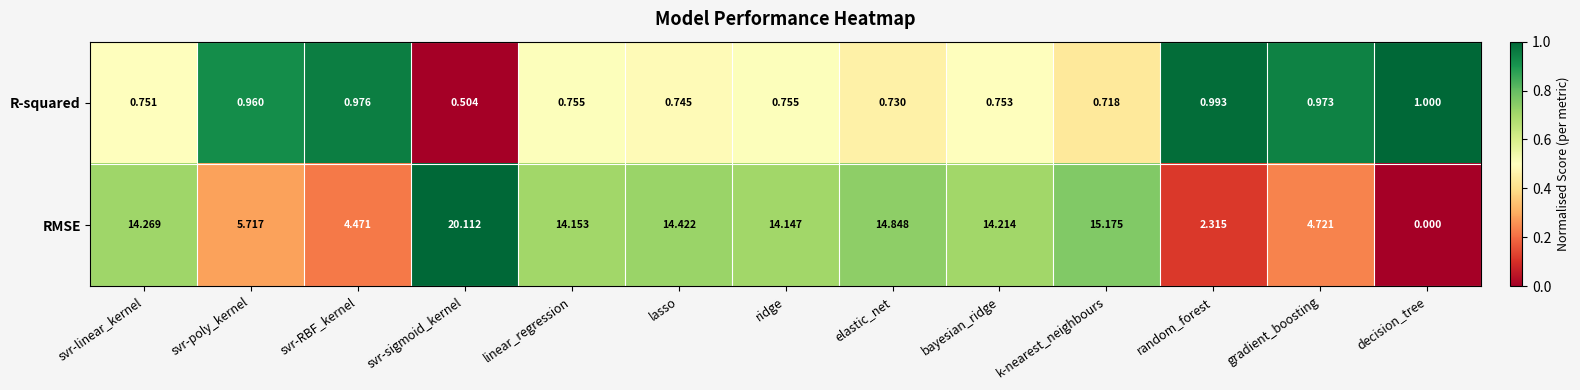

Rank the series at elastic_net from highest to lowest value.

RMSE, R-squared